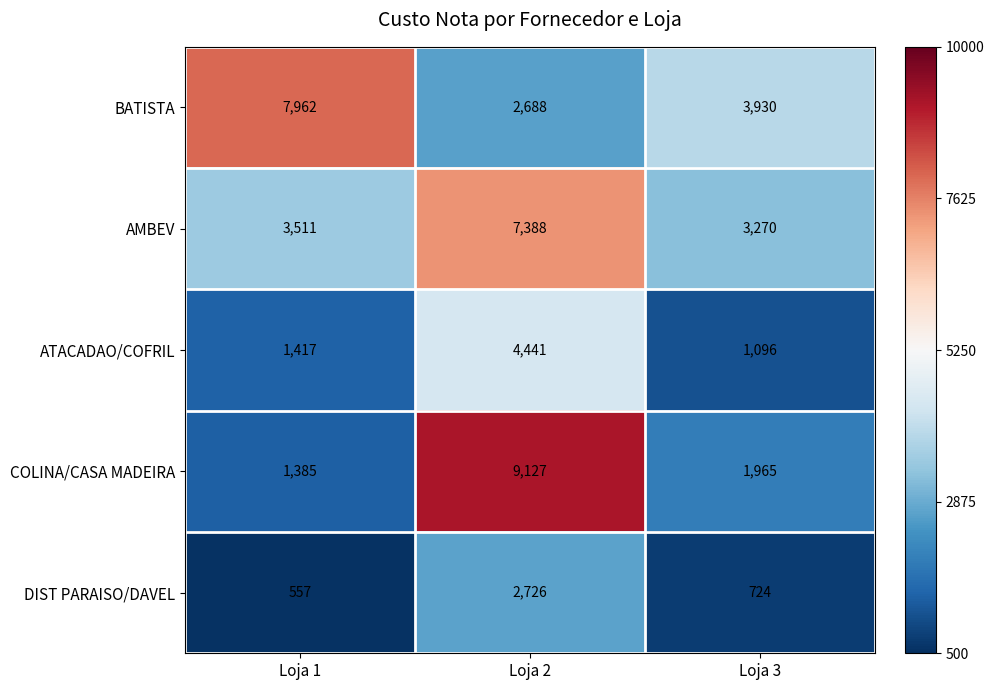

At which category does the chart reach its minimum across all series?

Loja 1